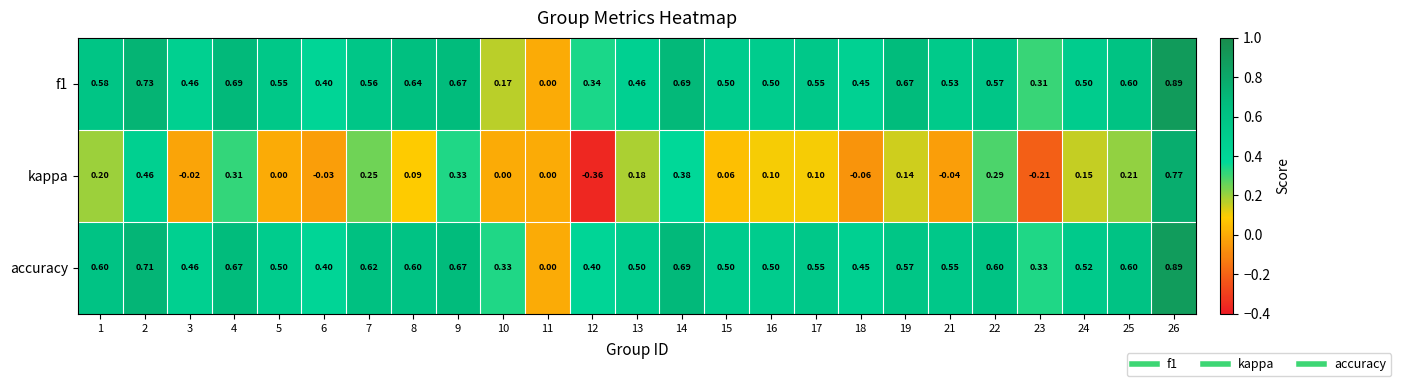

Which category has the highest value across all series?

26